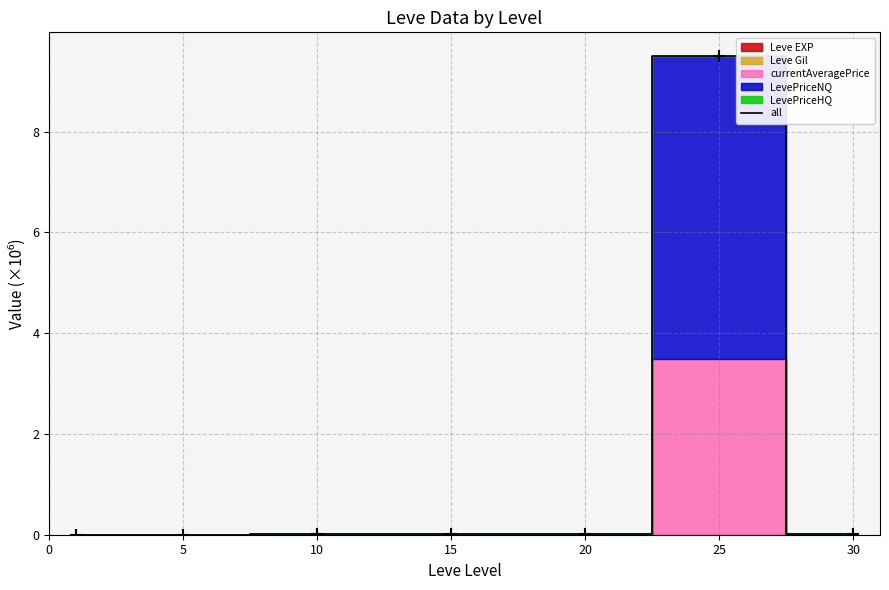

Which has a higher value, 10 or 20?

10